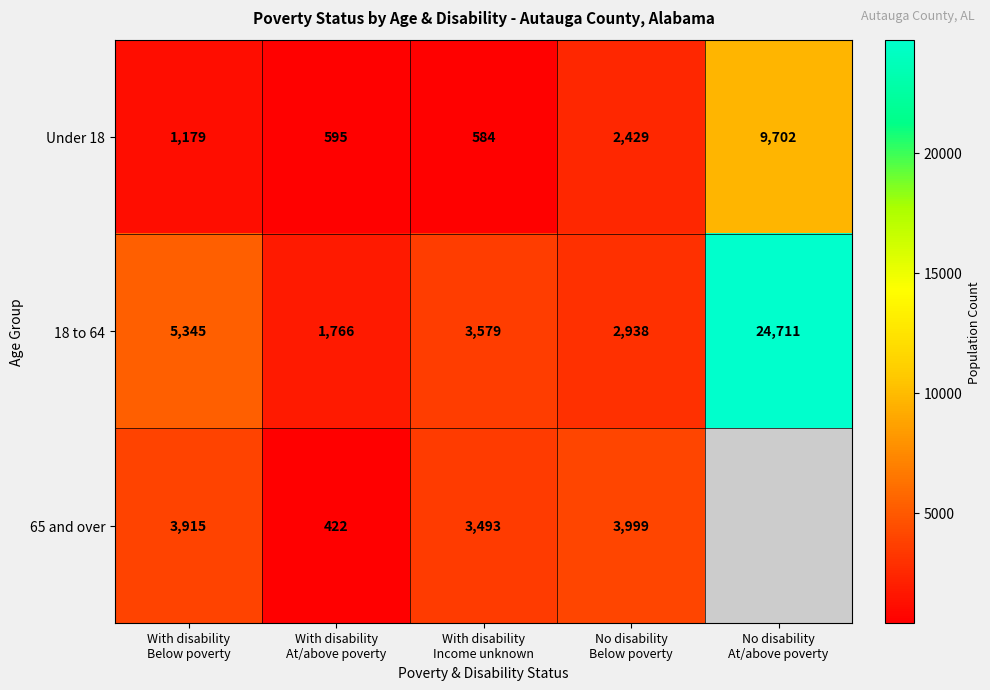

What is the minimum value for 18 to 64?

1766